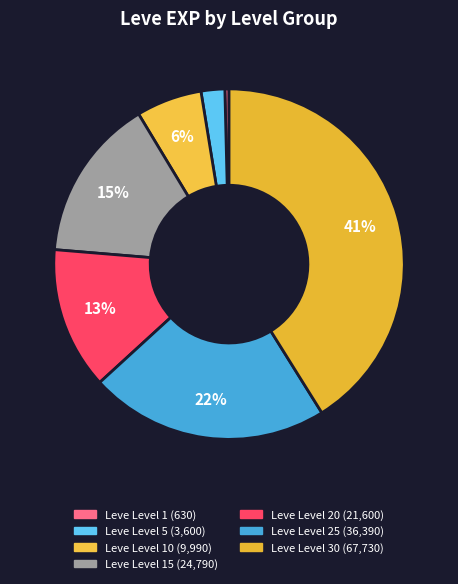

How many slices are in this pie chart?

7